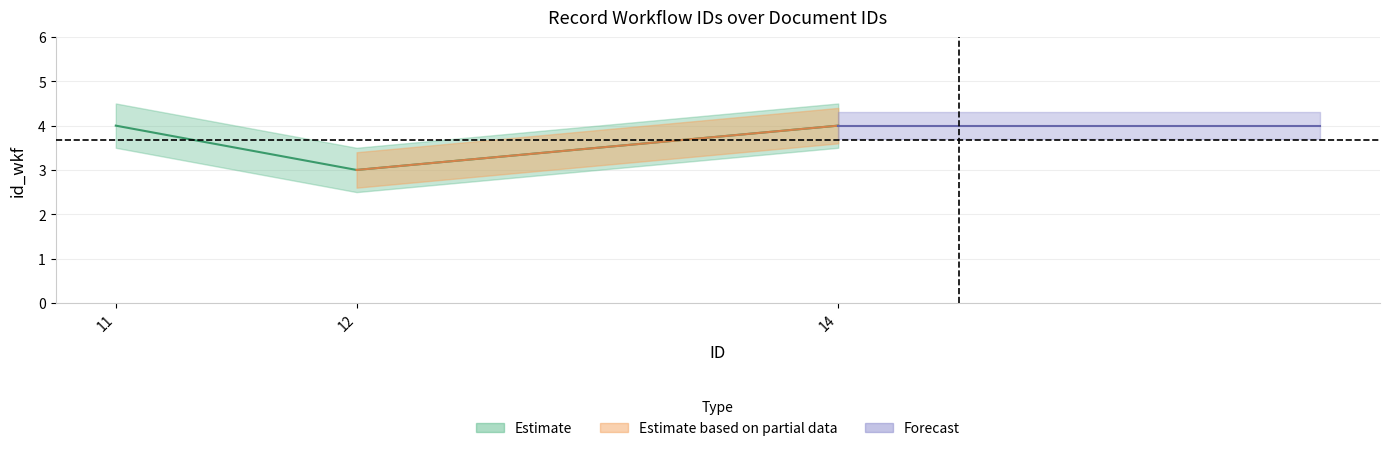

How many values are below 4?

1